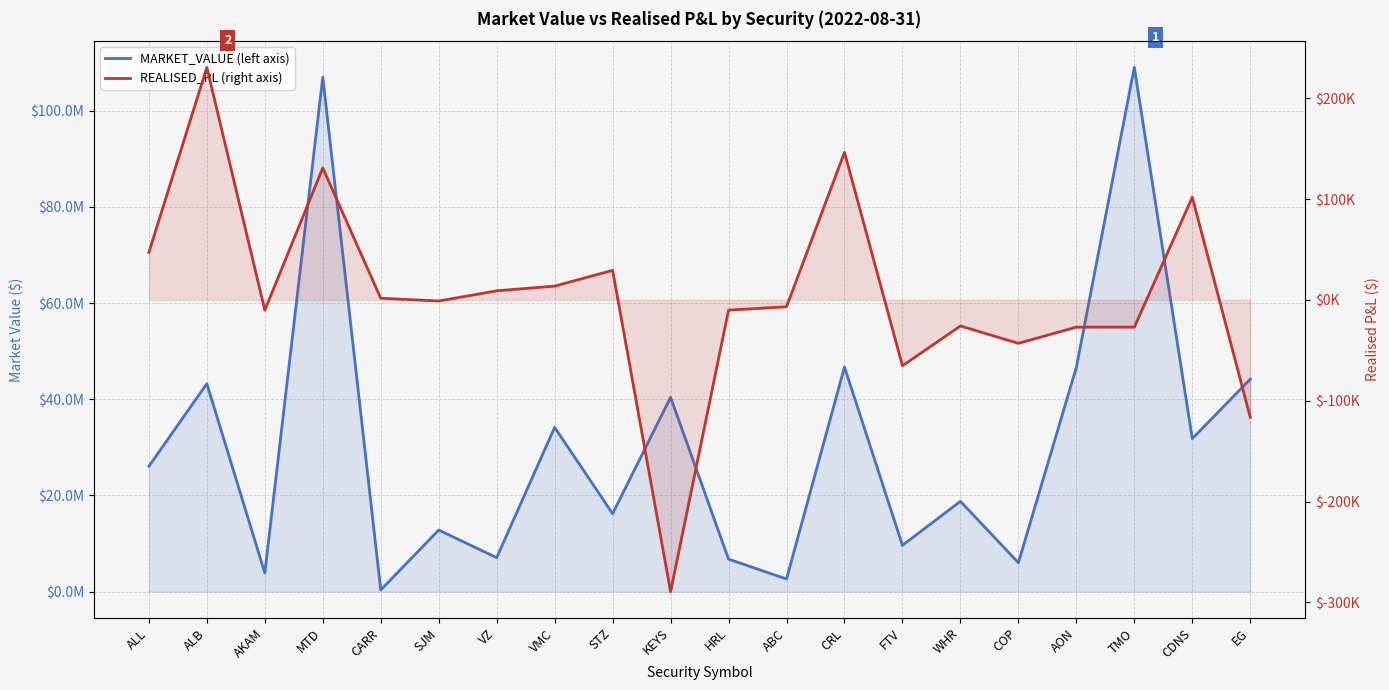

Is it true that MARKET_VALUE equals 348979.7 at CARR?

True